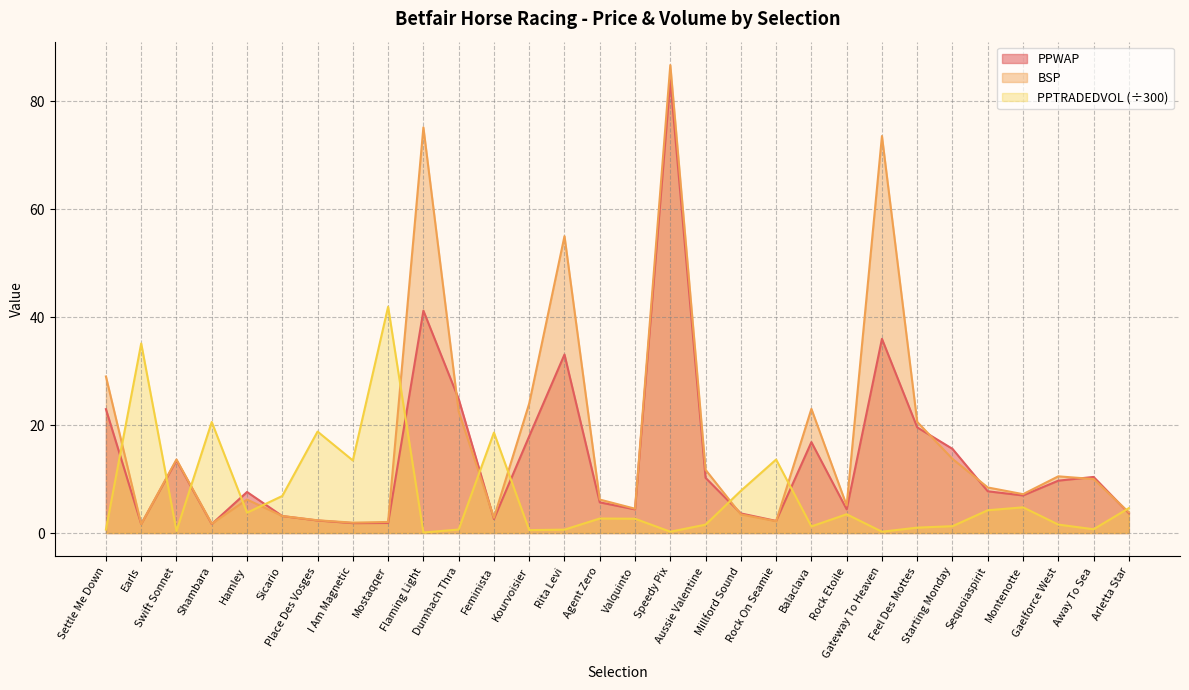

List the labels in order of PPWAP value, smallest first.

Earls, Shambara, I Am Magnetic, Mostaqqer, Rock On Seamie, Place Des Vosges, Feminista, Sicario, Millford Sound, Arletta Star, Valquinto, Rock Etoile, Agent Zero, Montenotte, Hamley, Sequoiaspirit, Gaelforce West, Aussie Valentine, Away To Sea, Swift Sonnet, Starting Monday, Balaclava, Kourvoisier, Feel Des Mottes, Settle Me Down, Dumhach Thra, Rita Levi, Gateway To Heaven, Flaming Light, Speedy Pix